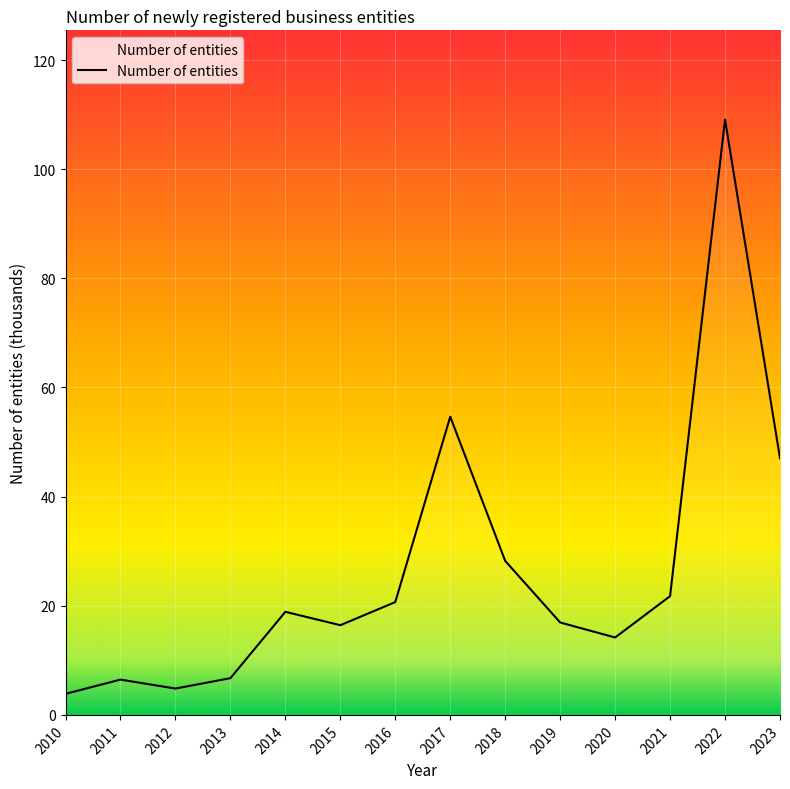

What is the difference between the values at 2016 and 2015?

4.2